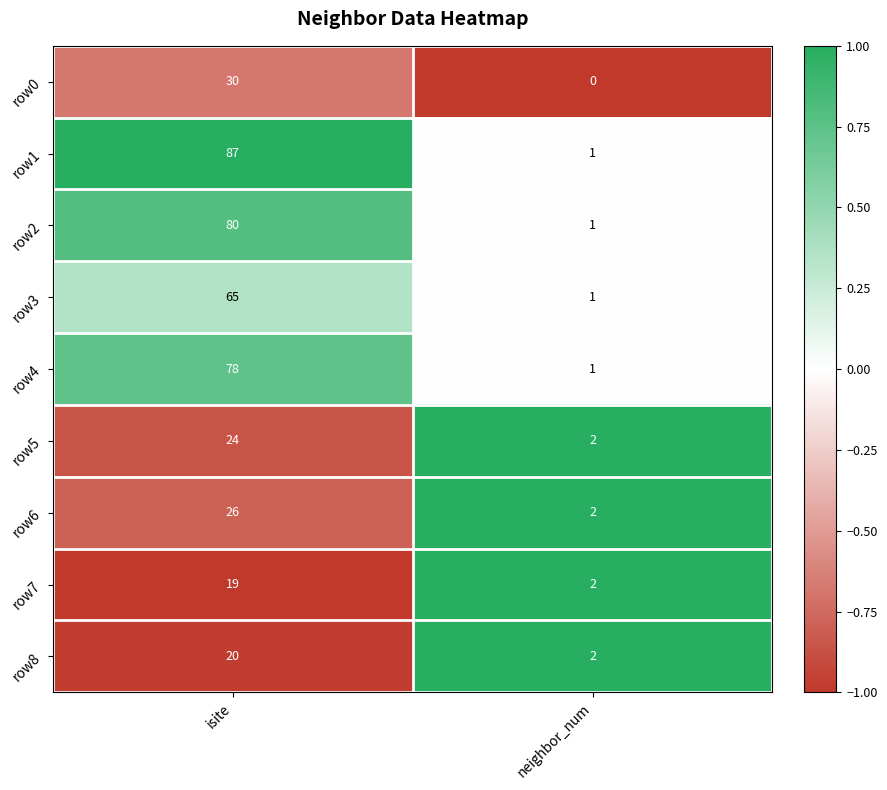

How many series are shown in this chart?

9